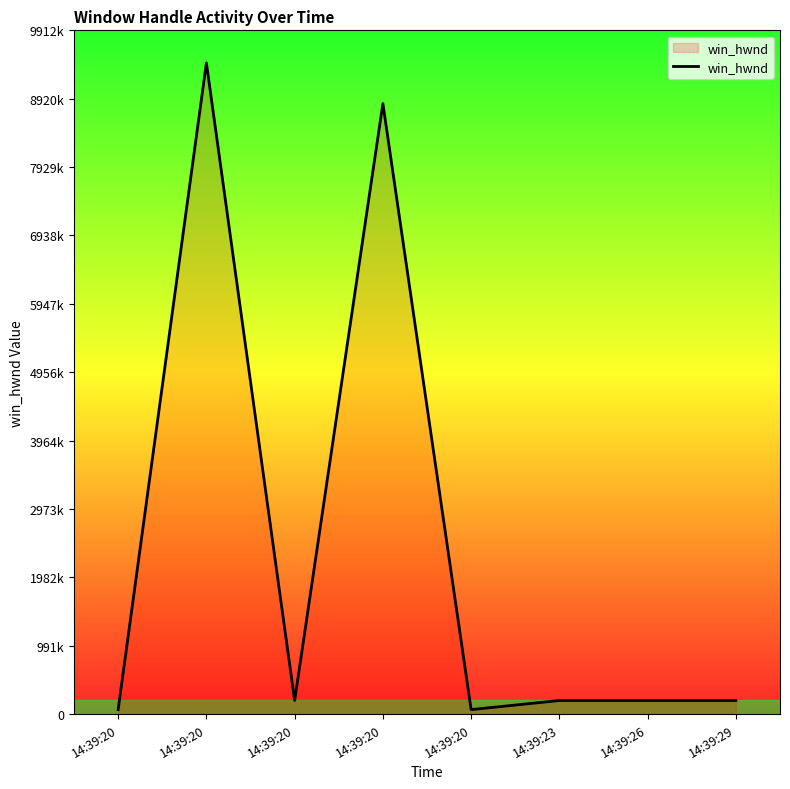

Reading left to right, transcribe all the data shown in this chart.

14:39:20=66644	14:39:20=9440070	14:39:20=197686	14:39:20=8850290	14:39:20=65824	14:39:23=197686	14:39:26=197686	14:39:29=197686